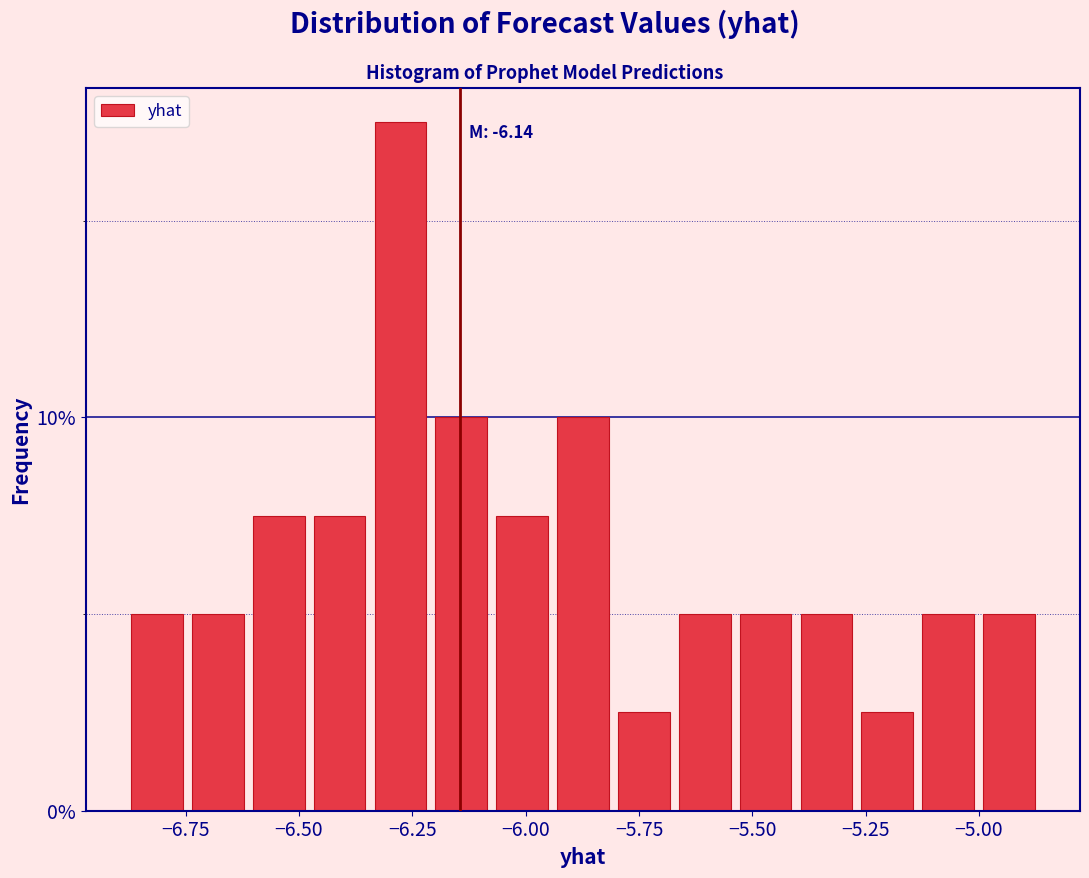

Read against the x-axis, roughly where is the centre of the tallest bar?

-6.30